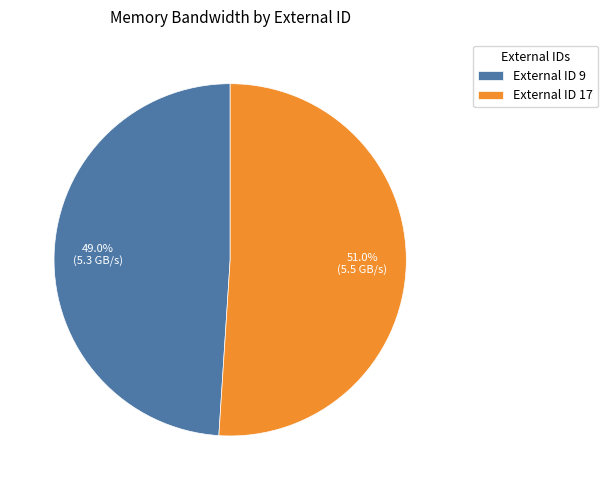

To the nearest percent, what is the difference between the largest and smallest slice percentages?

2%